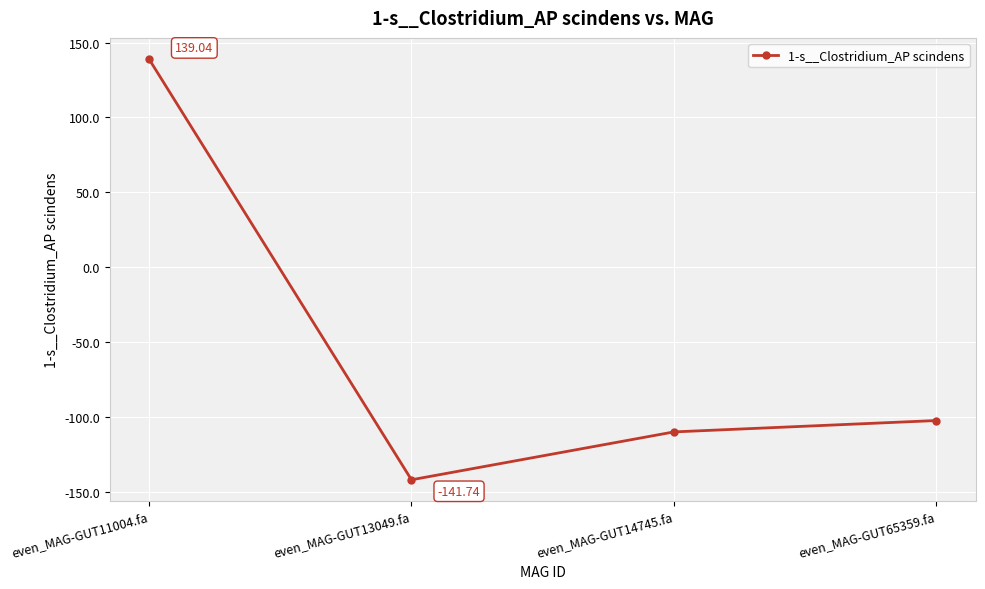

What is the sum of all values?

-214.7